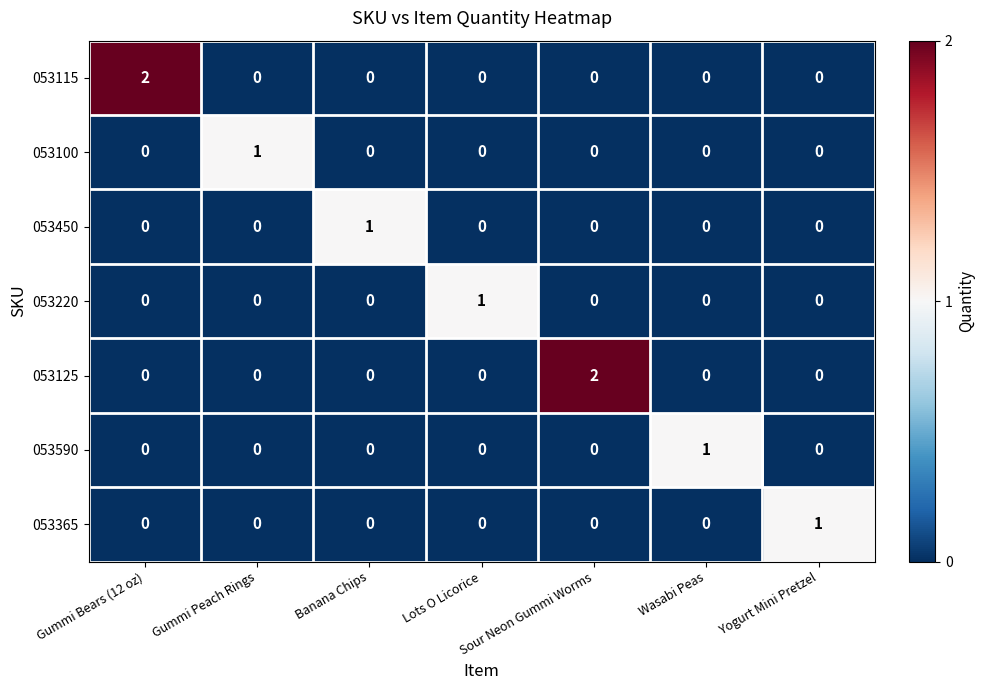

At which label does 053590 reach its peak?

Wasabi Peas